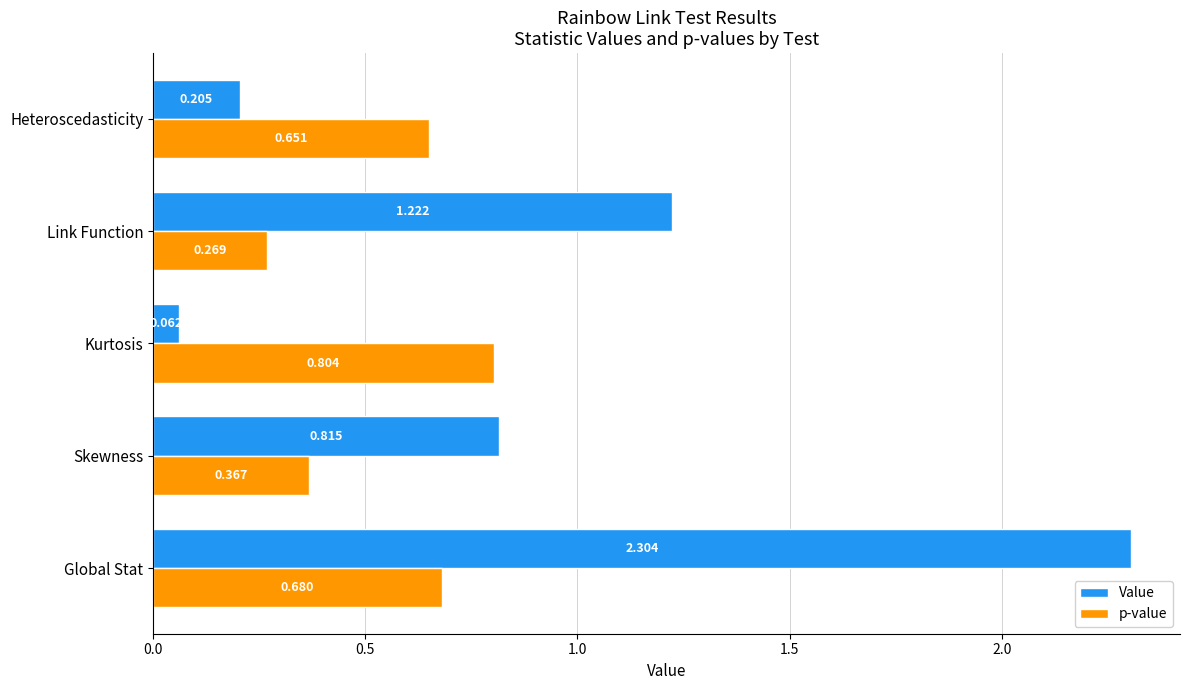

Which category has the lowest value in the p-value series?

Link Function